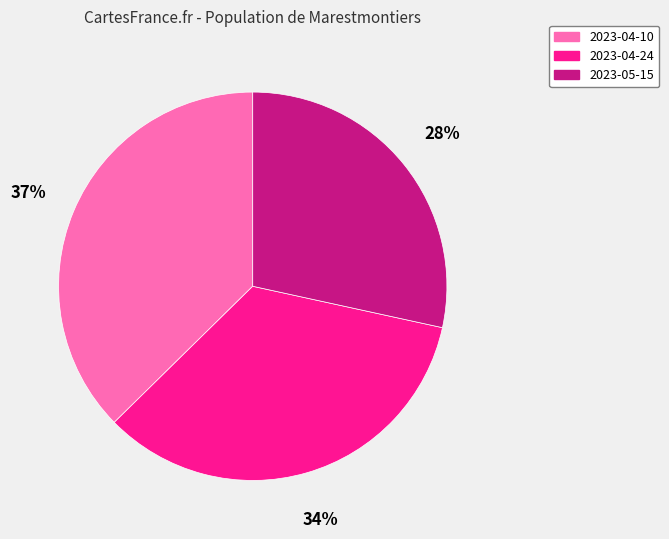

Does any single category account for the majority?

No